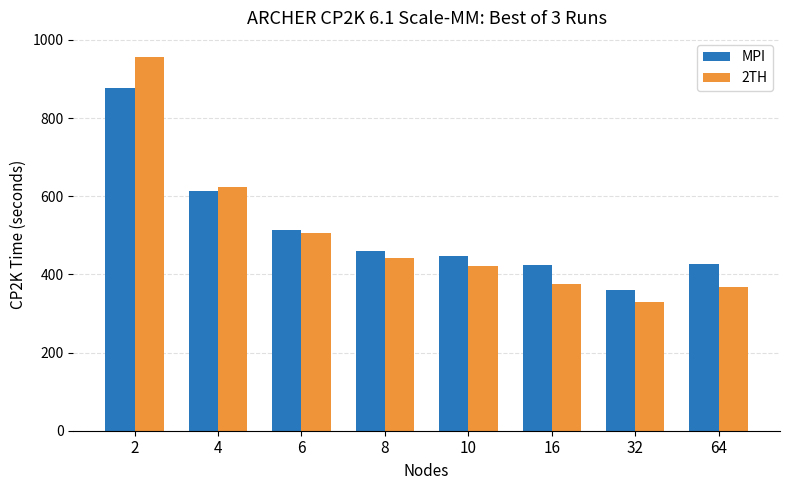

The 2TH series shows 376.1 at 16. True or false?

True